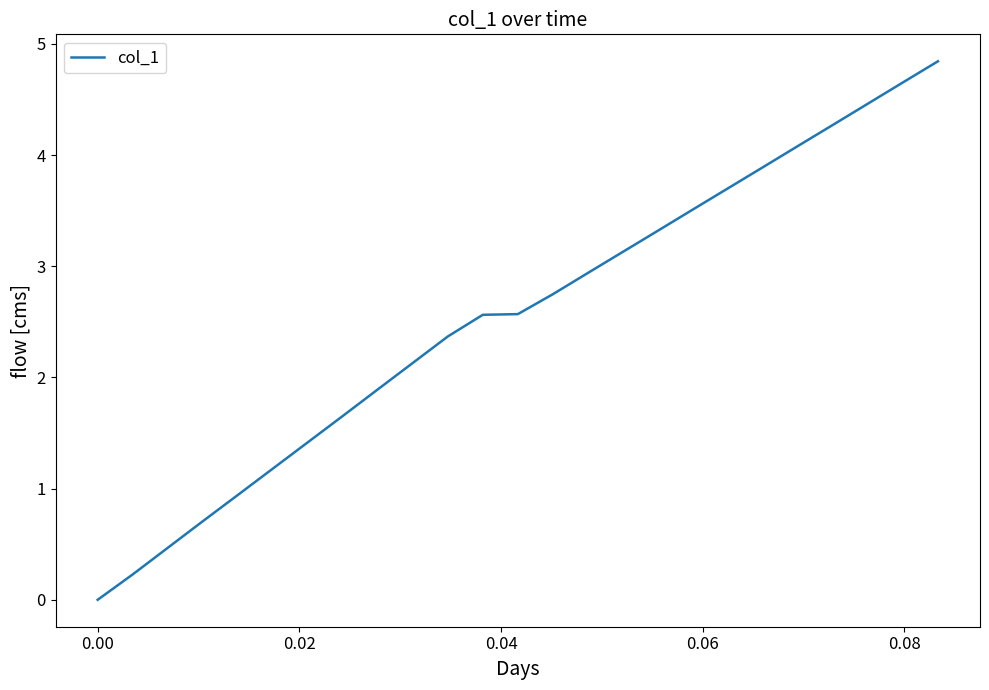

What is the greatest value displayed?

4.8